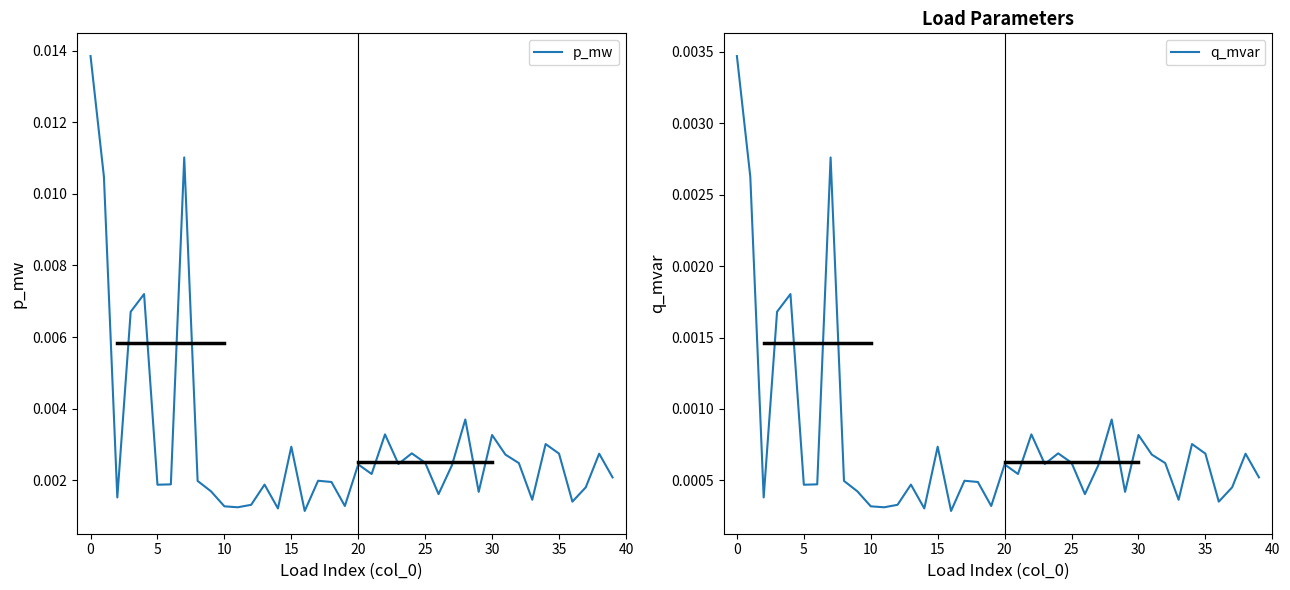

Count the number of categories in the chart.

40